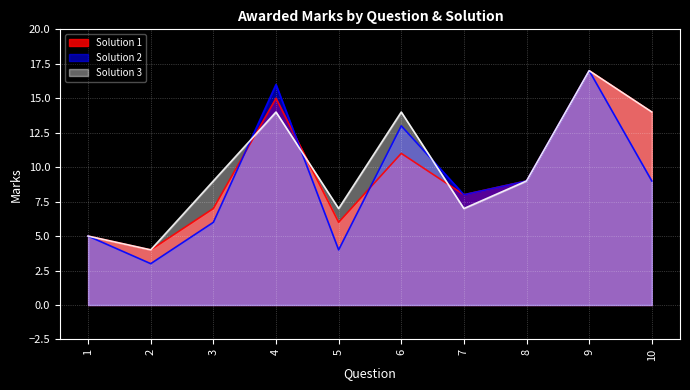

At which category is the sum across all series the highest?

9